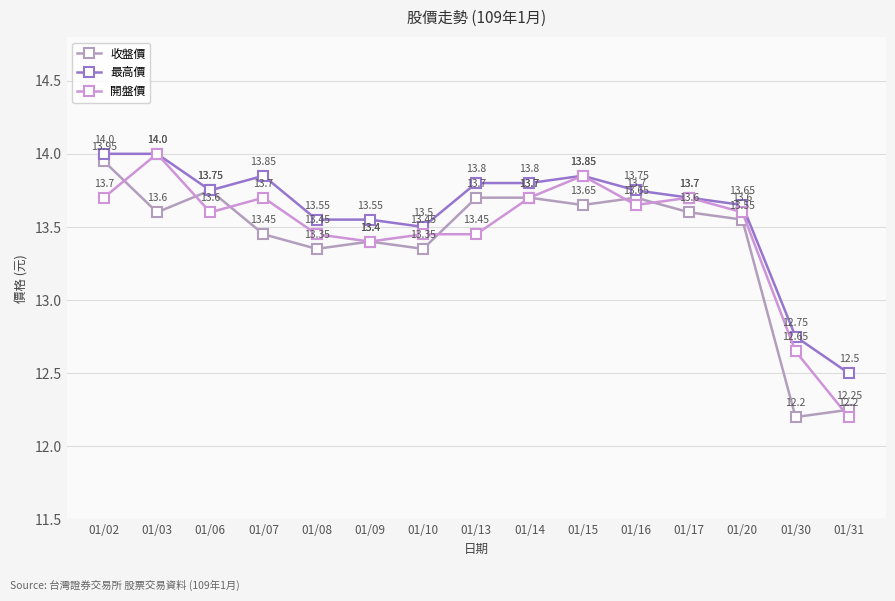

How many lines are shown in the chart?

3